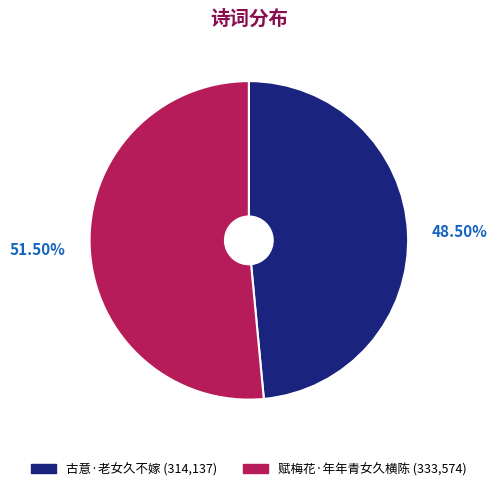

Rank the categories by value from lowest to highest.

古意·老女久不嫁, 赋梅花·年年青女久横陈